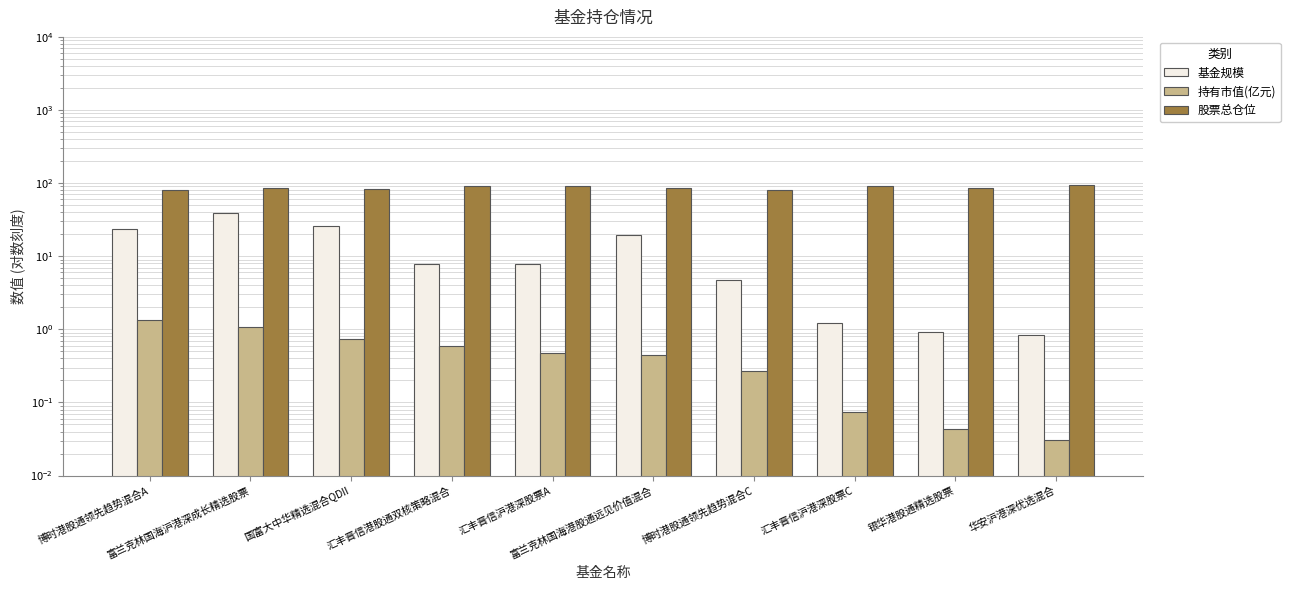

Rank the series at 博时港股通领先趋势混合A from lowest to highest value.

持有市值(亿元), 基金规模, 股票总仓位